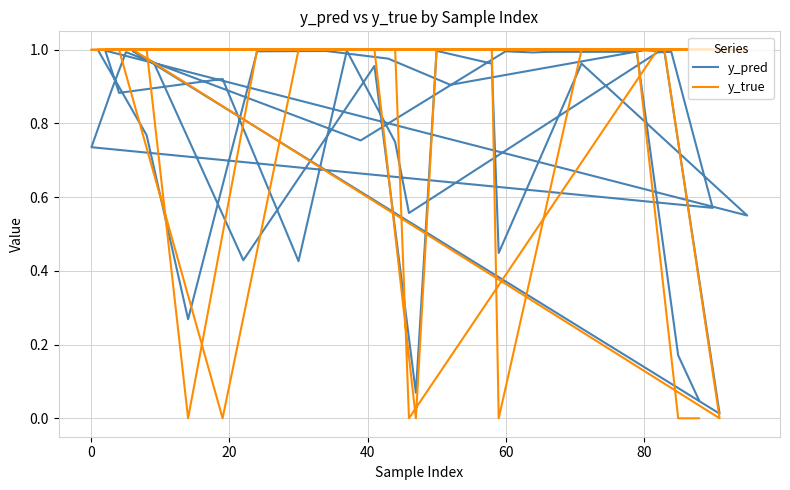

How many series are shown in this chart?

2